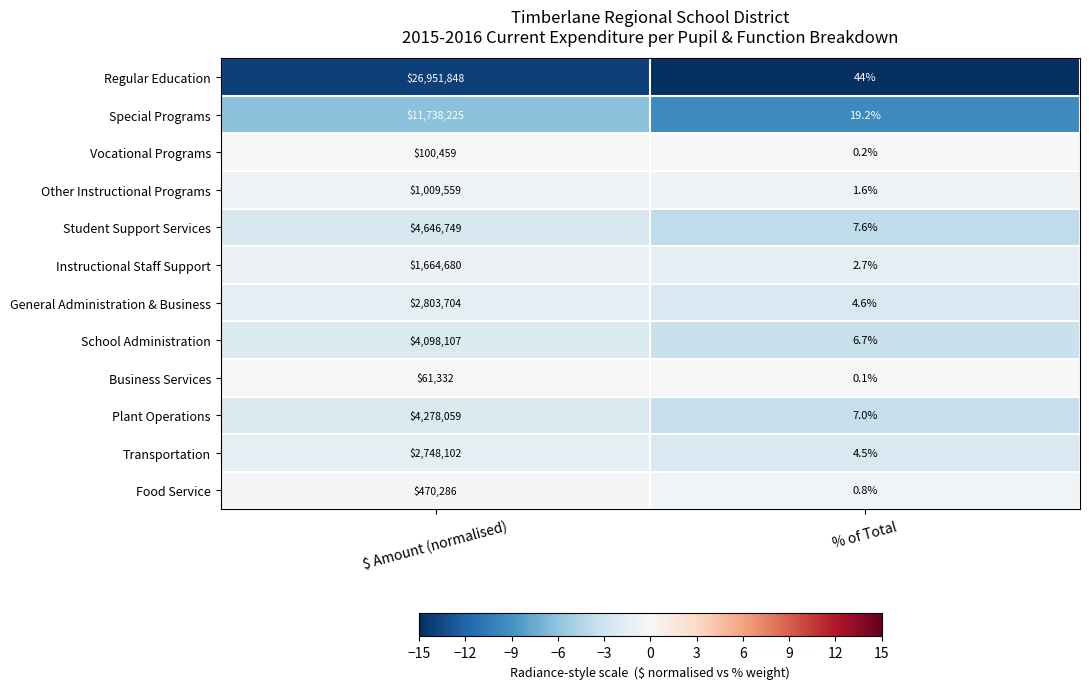

Reading left to right, extract all data points from this chart.

Regular Education: 26951848.0	44.0
Special Programs: 11738225.0	19.2
Vocational Programs: 100459.0	0.2
Other Instructional Programs: 1009559.0	1.6
Student Support Services: 4646749.0	7.6
Instructional Staff Support: 1664680.0	2.7
General Administration & Business: 2803704.0	4.6
School Administration: 4098107.0	6.7
Business Services: 61332.0	0.1
Plant Operations: 4278059.0	7.0
Transportation: 2748102.0	4.5
Food Service: 470286.0	0.8